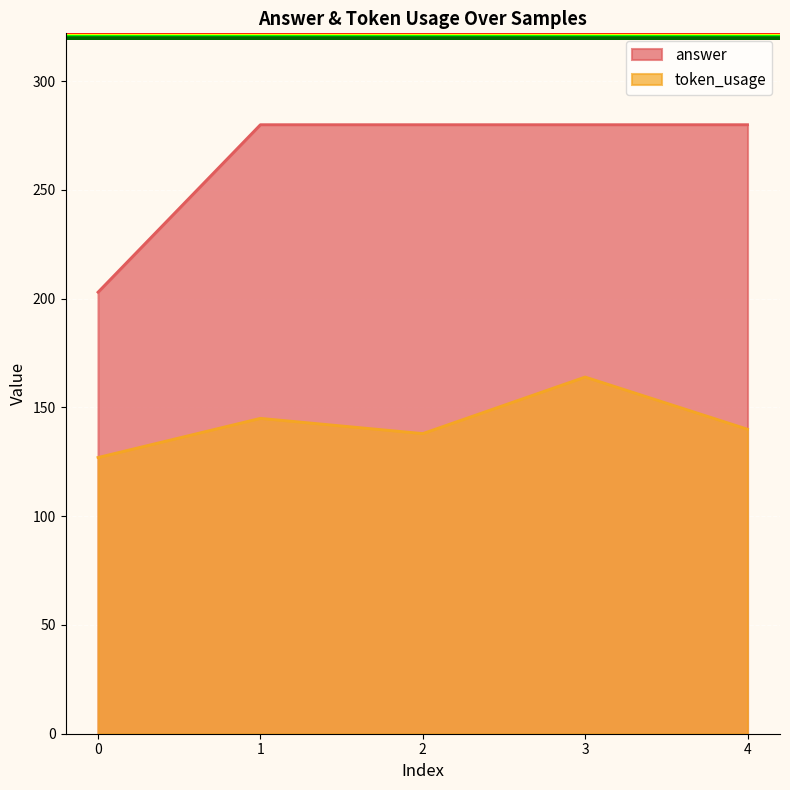

How many lines are shown in the chart?

2